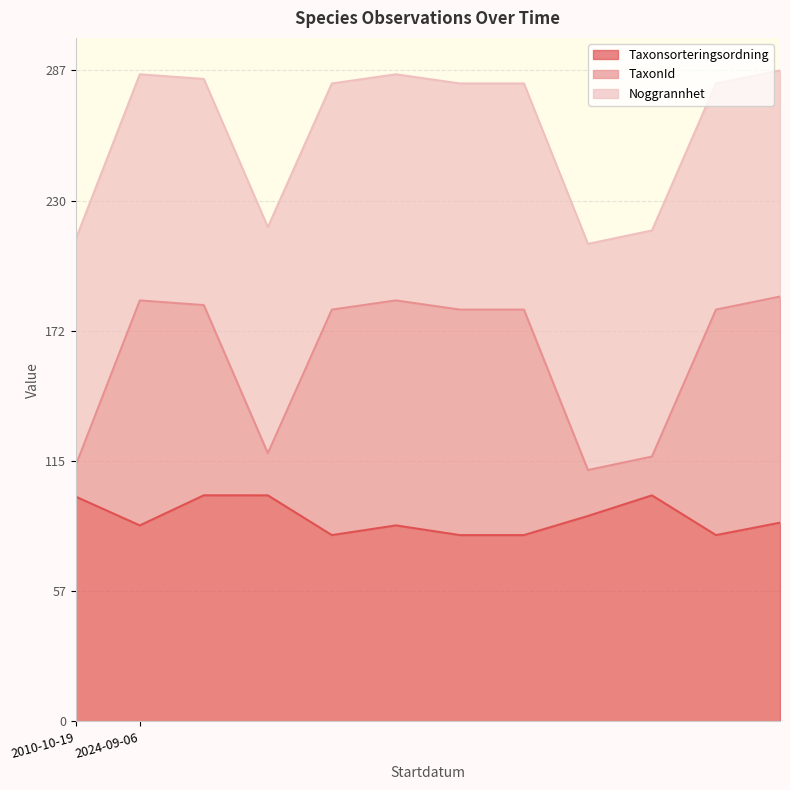

In TaxonId, how many points are higher than both neighbors (excluding endpoints)?

2